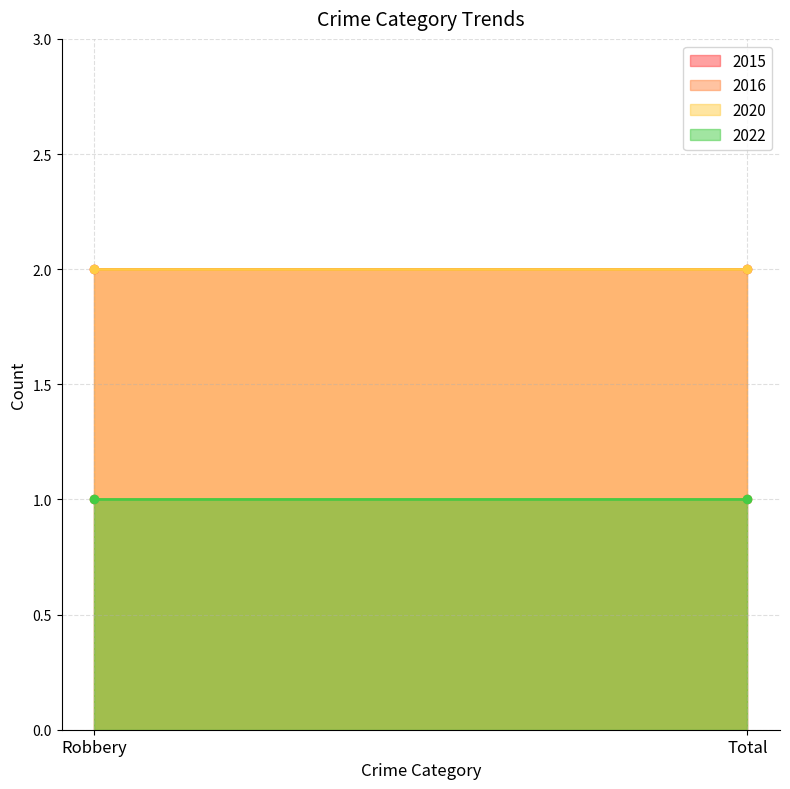

Which series has the largest range (max minus min)?

2015